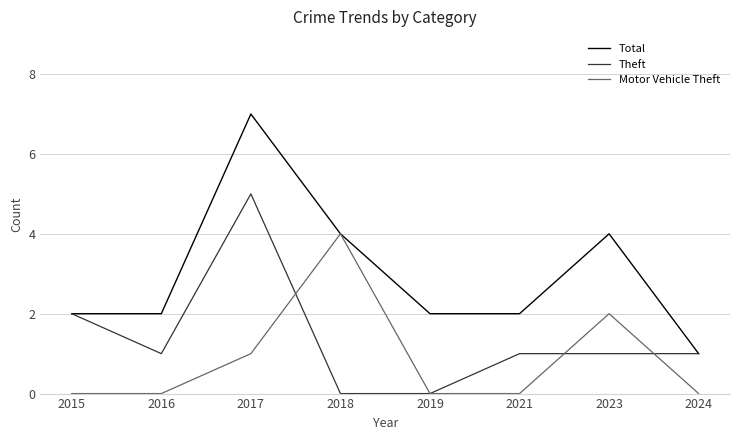

Which category has the highest value across all series?

2017